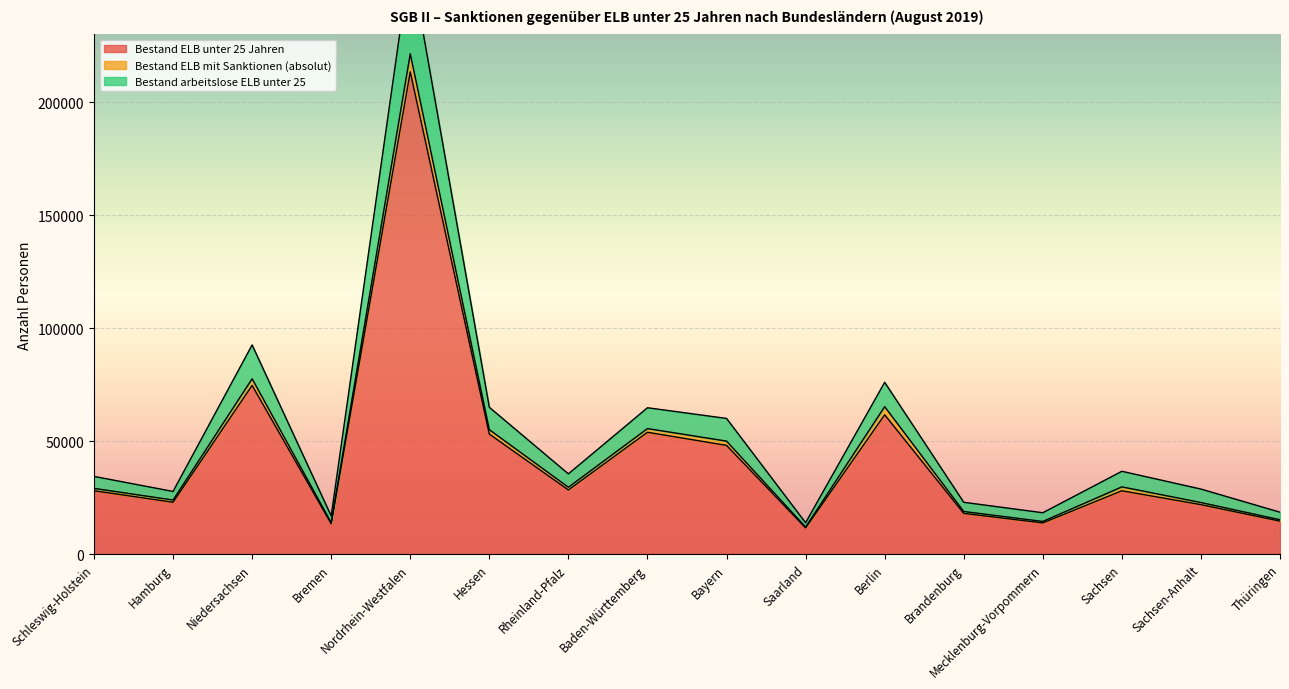

Reading left to right, list all the values displayed in this chart.

Bestand ELB unter 25 Jahren: Schleswig-Holstein=28021	Hamburg=22912	Niedersachsen=74658	Bremen=13409	Nordrhein-Westfalen=213470	Hessen=53109	Rheinland-Pfalz=28361	Baden-Württemberg=53900	Bayern=48100	Saarland=11576	Berlin=61638	Brandenburg=17998	Mecklenburg-Vorpommern=13759	Sachsen=28002	Sachsen-Anhalt=21858	Thüringen=14548
Bestand ELB mit Sanktionen (absolut): Schleswig-Holstein=29062	Hamburg=23901	Niedersachsen=77588	Bremen=13895	Nordrhein-Westfalen=221494	Hessen=55059	Rheinland-Pfalz=29553	Baden-Württemberg=55540	Bayern=49987	Saarland=11936	Berlin=65242	Brandenburg=18829	Mecklenburg-Vorpommern=14423	Sachsen=29722	Sachsen-Anhalt=22796	Thüringen=15179
Bestand arbeitslose ELB unter 25: Schleswig-Holstein=34363	Hamburg=27707	Niedersachsen=92571	Bremen=16869	Nordrhein-Westfalen=263081	Hessen=64961	Rheinland-Pfalz=35483	Baden-Württemberg=64758	Bayern=60032	Saarland=13847	Berlin=76029	Brandenburg=22906	Mecklenburg-Vorpommern=18274	Sachsen=36630	Sachsen-Anhalt=28758	Thüringen=18509